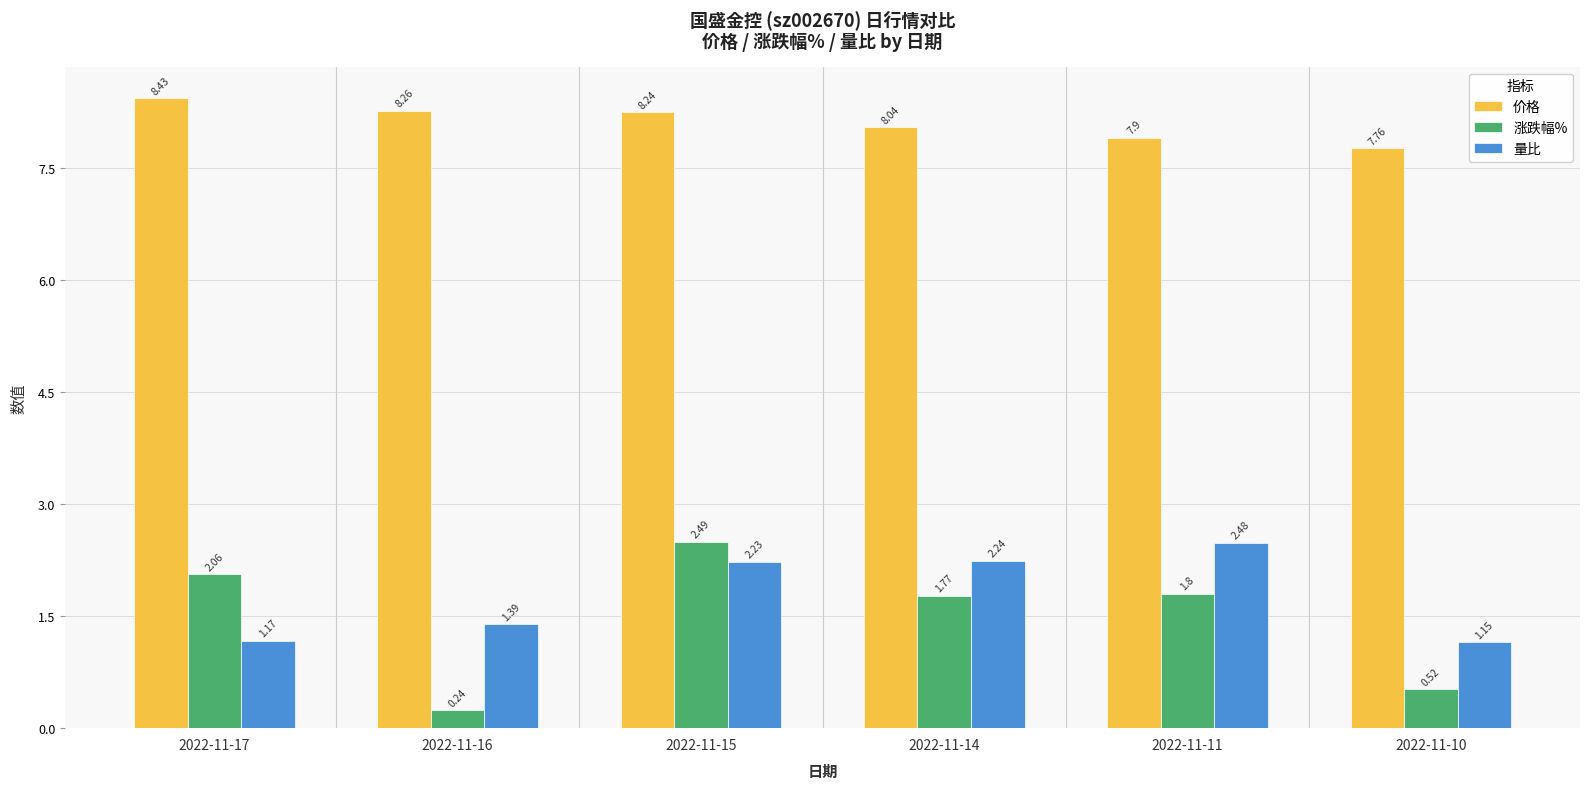

What is the sum of the 价格 values at 2022-11-11 and 2022-11-10?

15.7